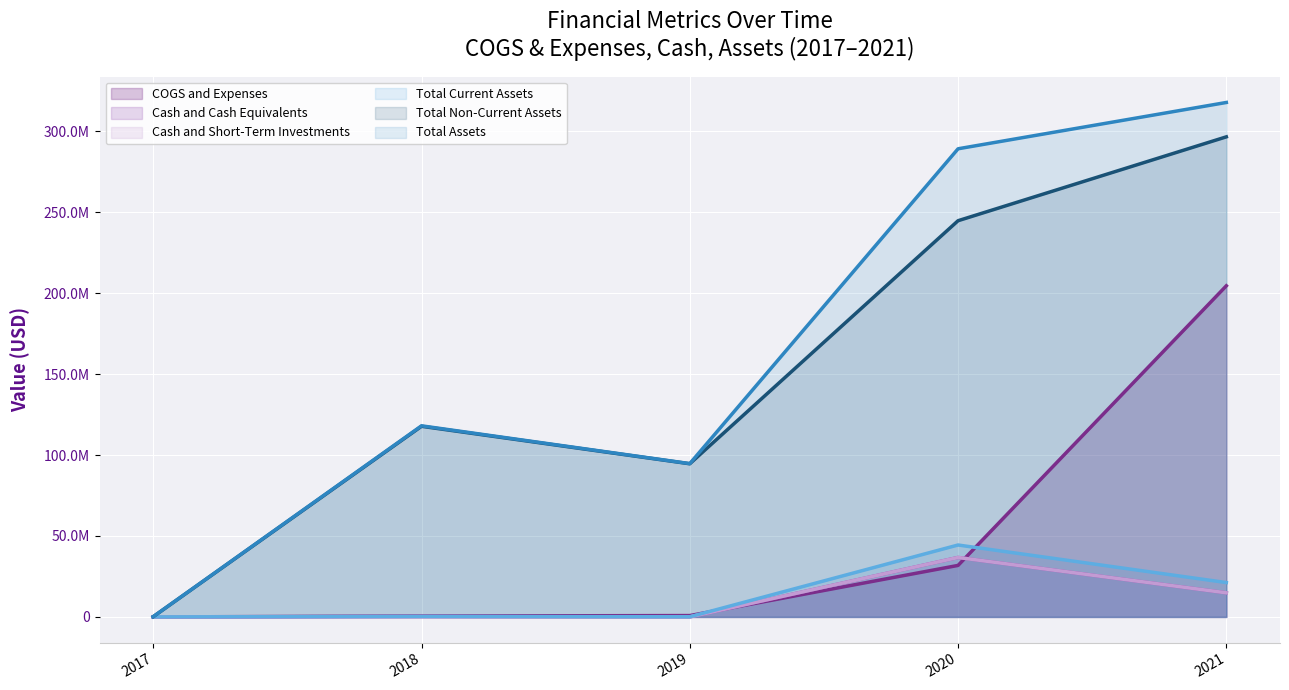

True or false: Total Non-Current Assets has a value of 296496000 at 2021.

True